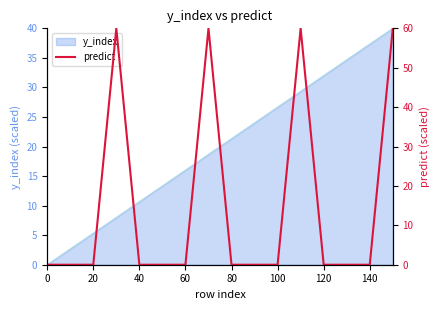

What is the highest value of the y_index series?

40.0